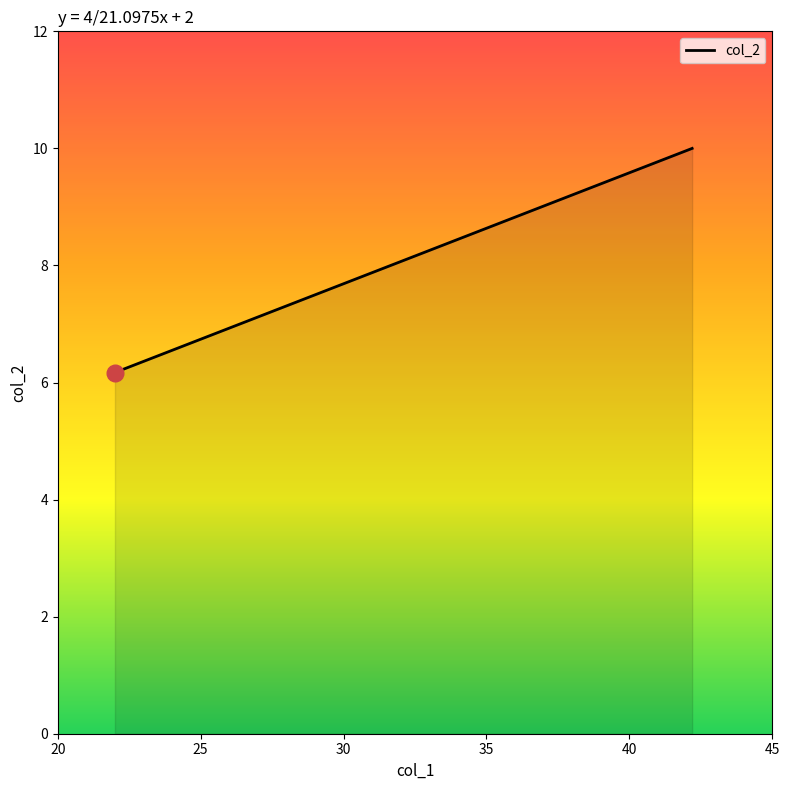

What is the maximum value shown in the chart?

10.0